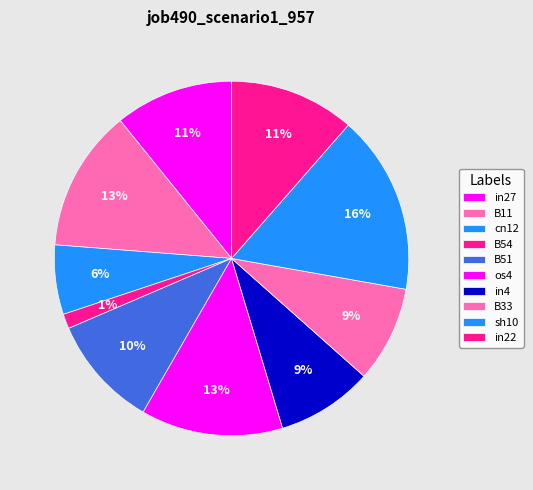

To the nearest percent, what portion does sh10 represent?

16%